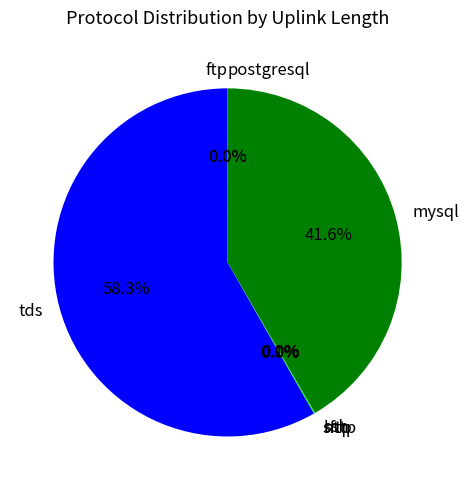

What portion of the pie excludes tds?

41.7%